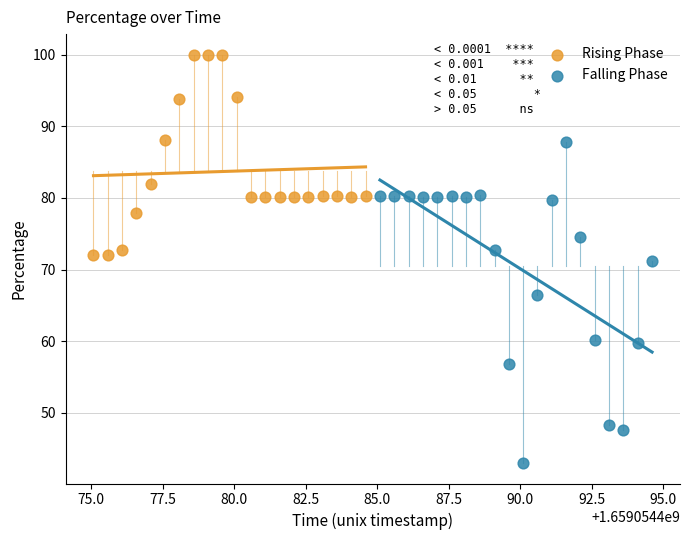

Which series has the largest Y range (max minus min)?

Falling Phase